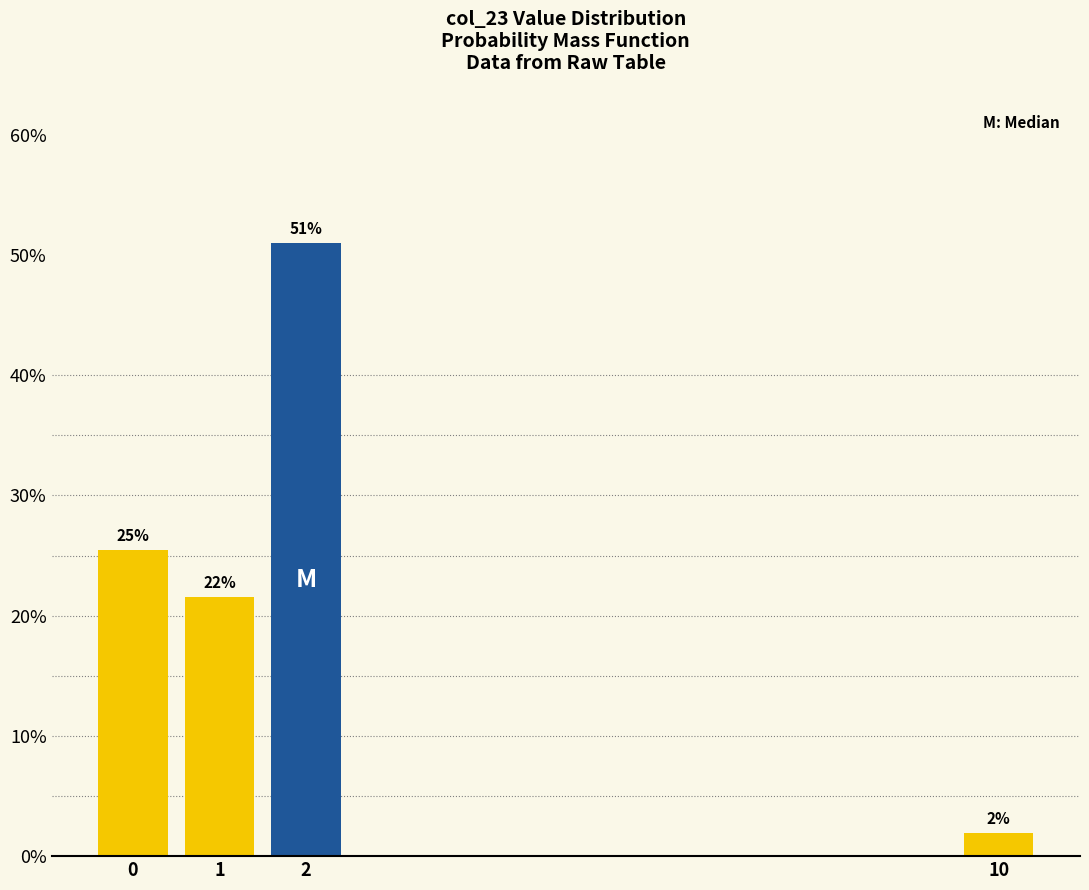

What is the maximum value shown in the chart?

51.0